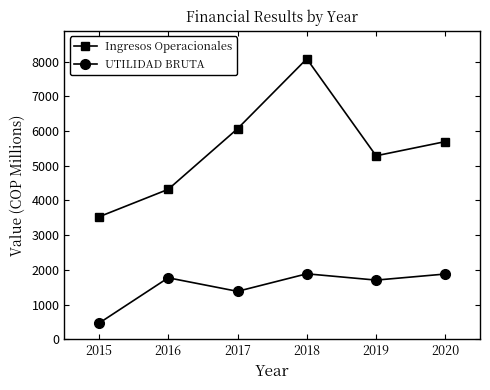

Which series changed the most between 2015 and 2016?

UTILIDAD BRUTA